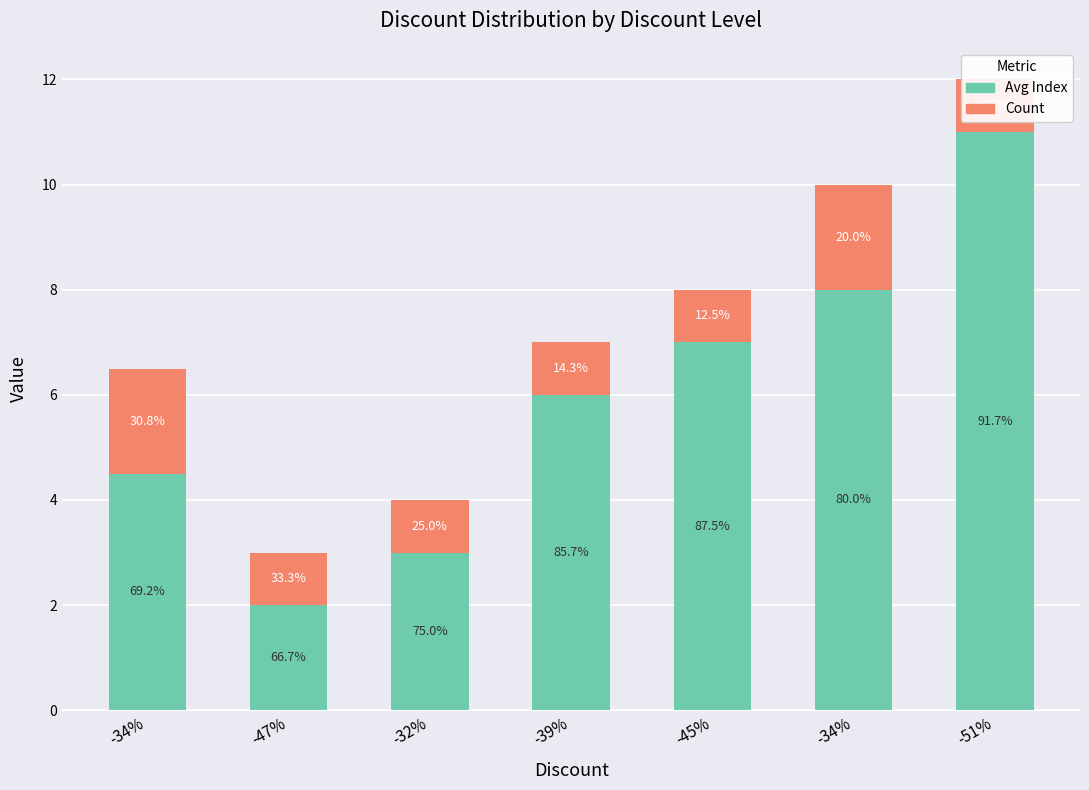

What is the label of the 3rd bar from the right?

-45%